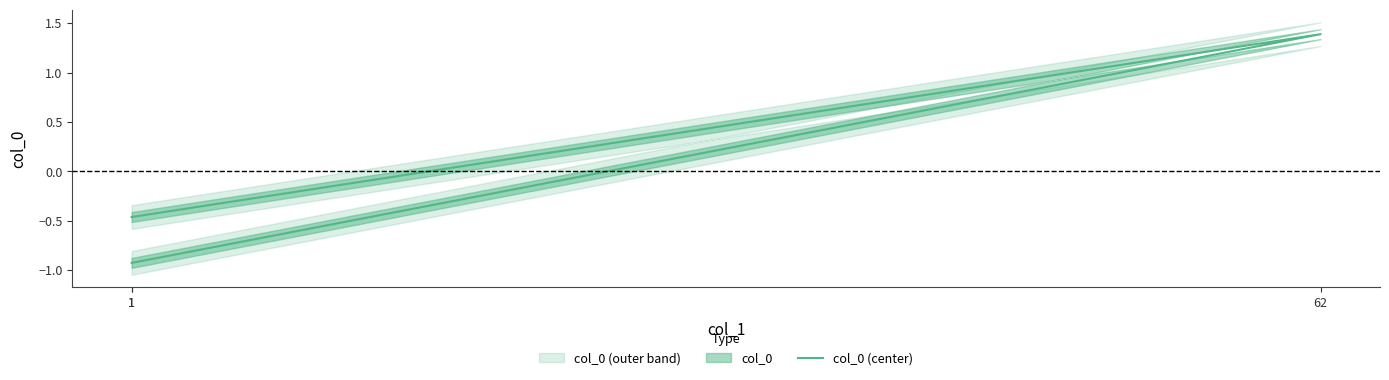

What is the minimum value shown in the chart?

-0.9